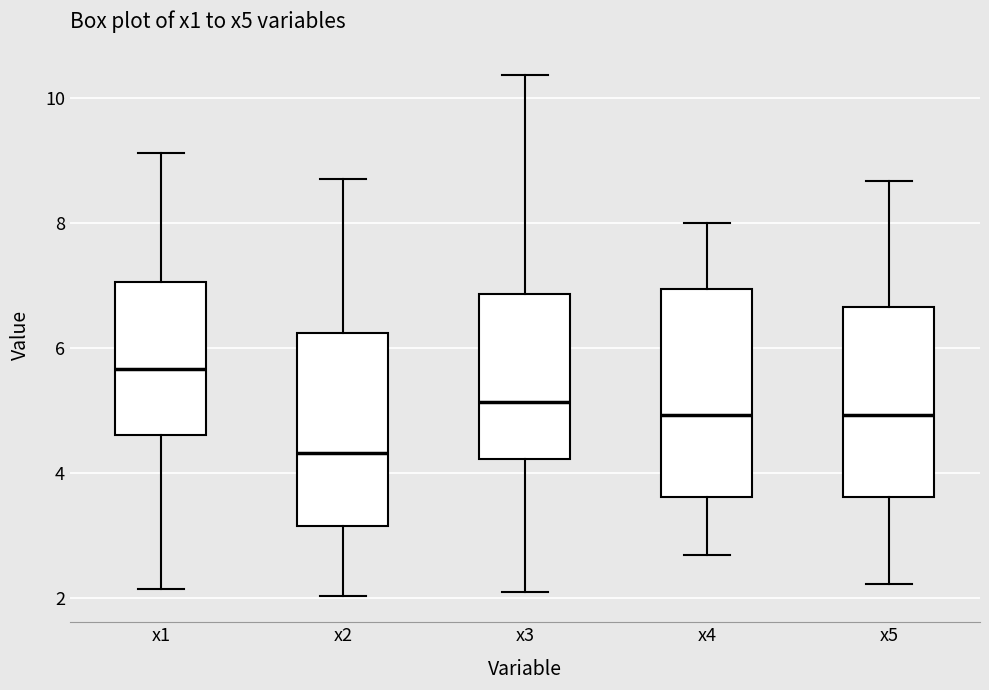

Reading left to right, transcribe this box plot: for each box, give where its median line is, the range the box spans, and where its two whiskers end, as read against the y-axis. The values are not printed on the chart, so give them approximately, as read against the axis.

x1: median 5.6, box 4.6 to 7.0, whiskers 2.2 to 9.2
x2: median 4.4, box 3.2 to 6.2, whiskers 2.0 to 8.8
x3: median 5.2, box 4.2 to 6.8, whiskers 2.0 to 10.4
x4: median 5.0, box 3.6 to 7.0, whiskers 2.6 to 8.0
x5: median 5.0, box 3.6 to 6.6, whiskers 2.2 to 8.6